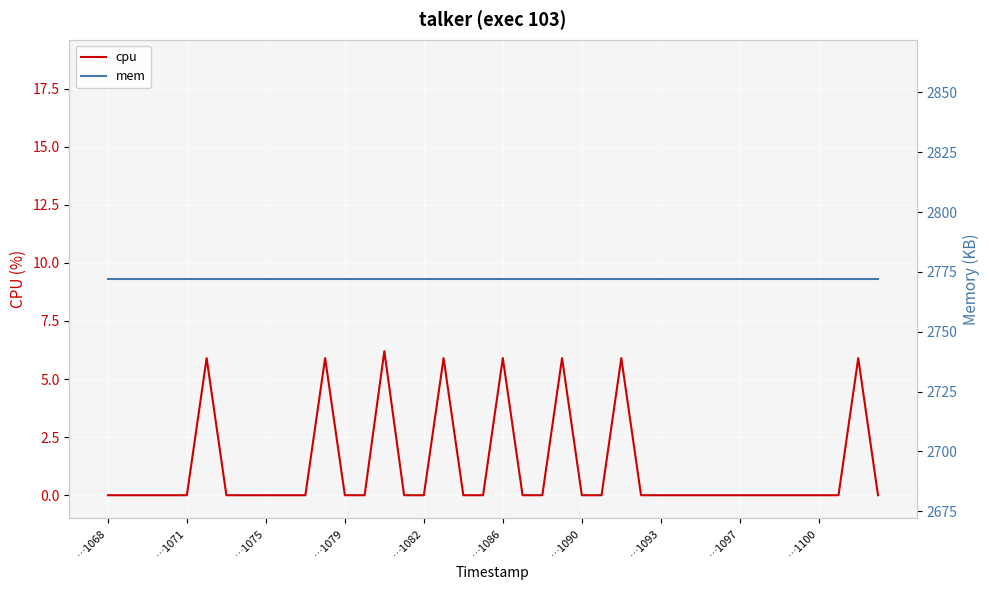

True or false: cpu and mem cross at least once.

False